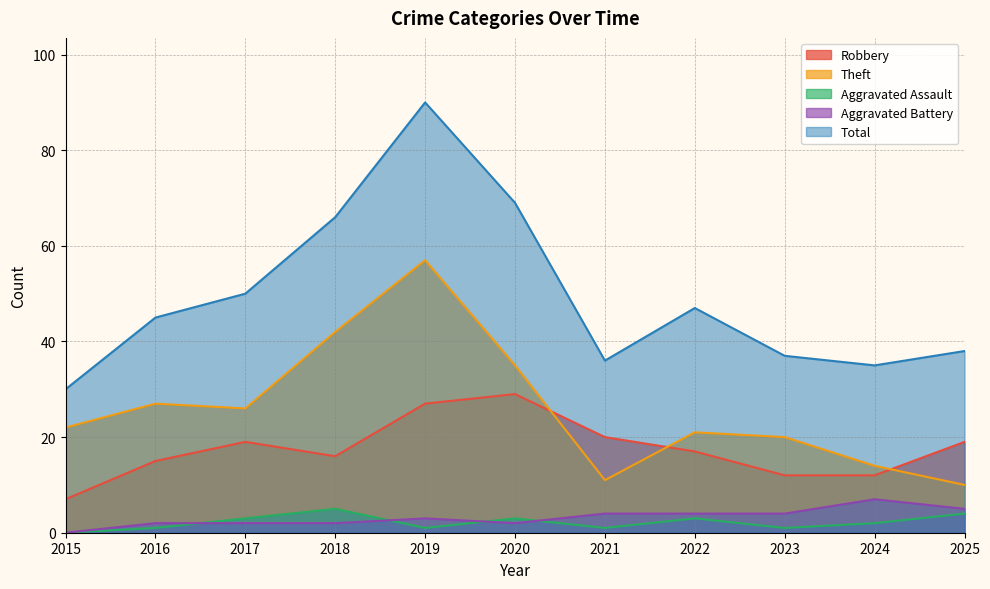

What is the average value of the Aggravated Battery series?

3